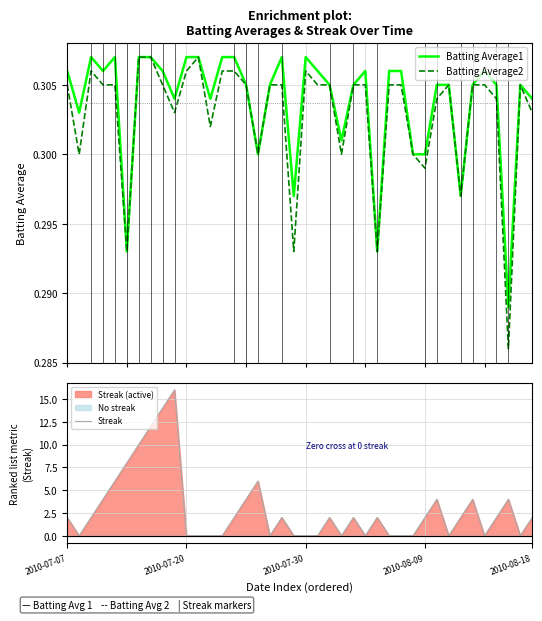

True or false: Batting Average2 and Batting Average1 intersect in this chart.

False